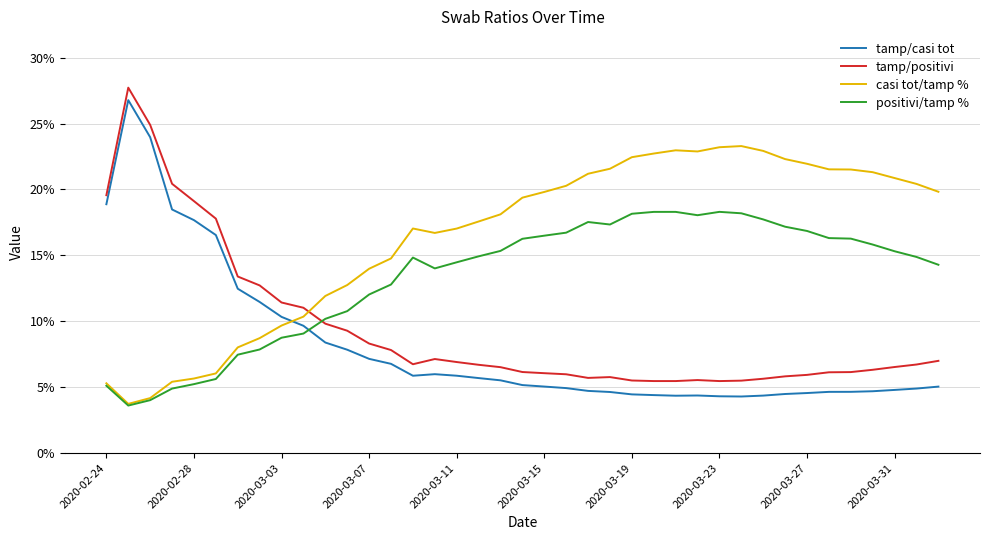

After their last crossing, which series has the higher values: tamp/positivi or casi tot/tamp %?

casi tot/tamp %